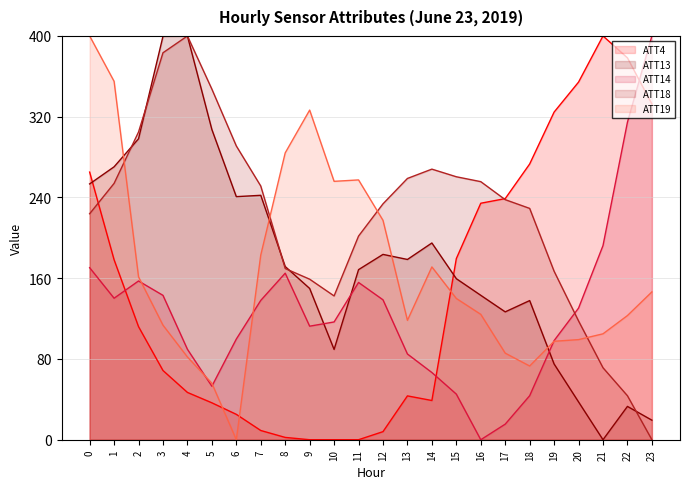

How many values in the ATT4 series are below 112?

12